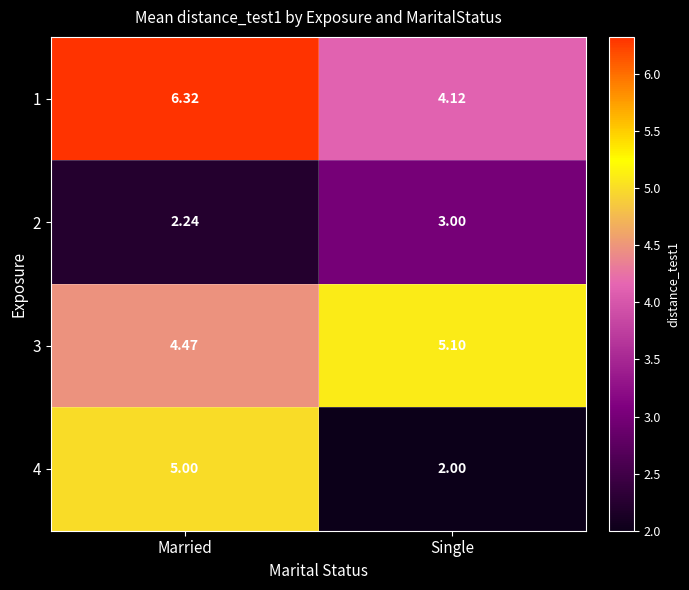

At which label does 1 reach its minimum?

Single